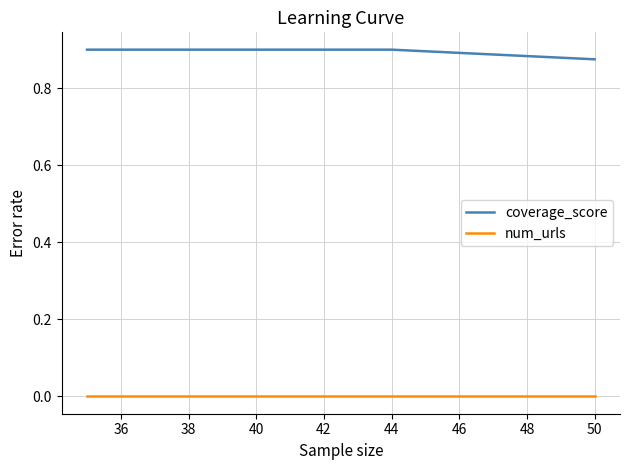

What is the value of the coverage_score point at the 2nd from the left?

0.9